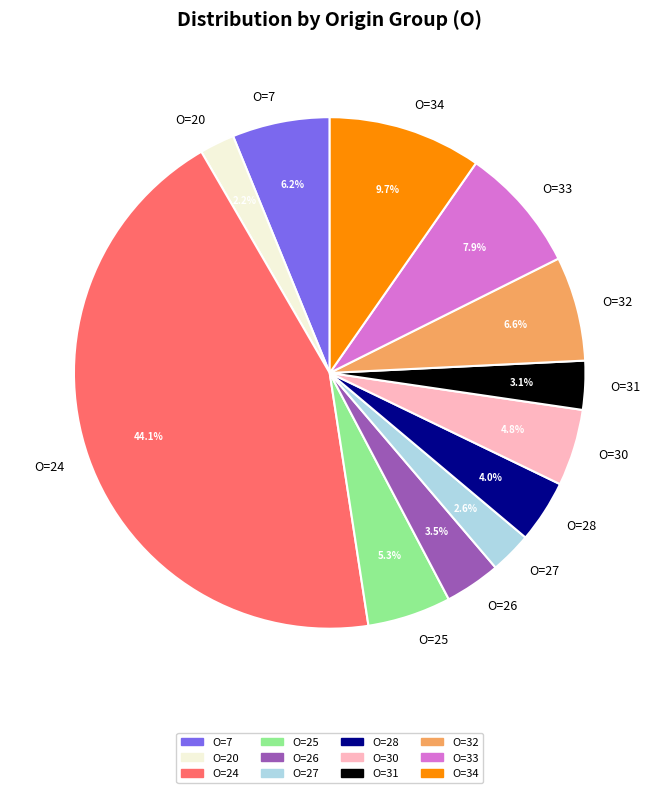

Does any single category account for the majority?

No